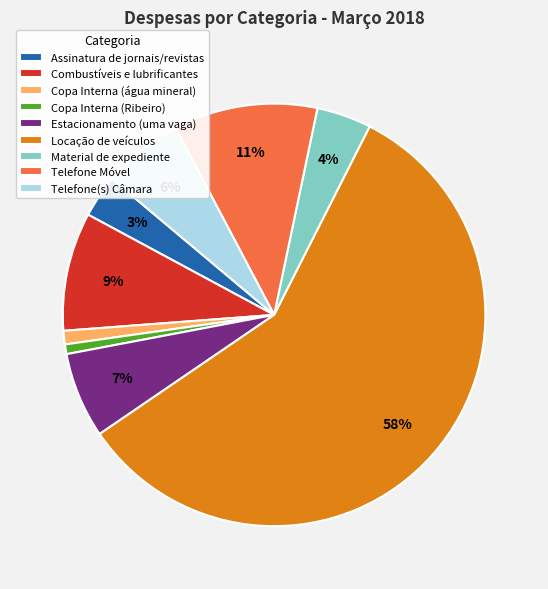

How many segments does this pie chart have?

9